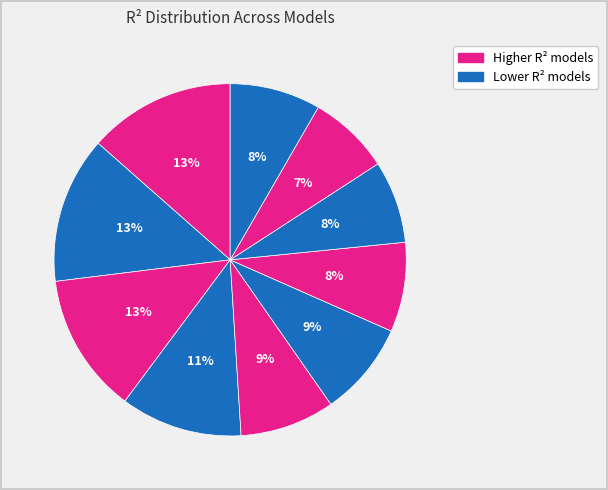

How many segments does this pie chart have?

10